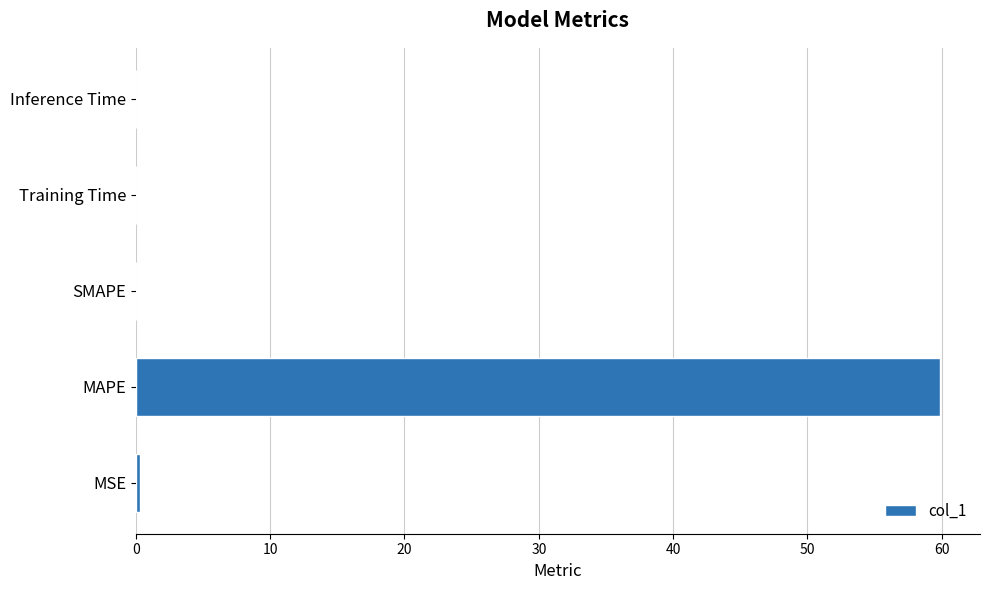

The value at SMAPE is -25.8. True or false?

False